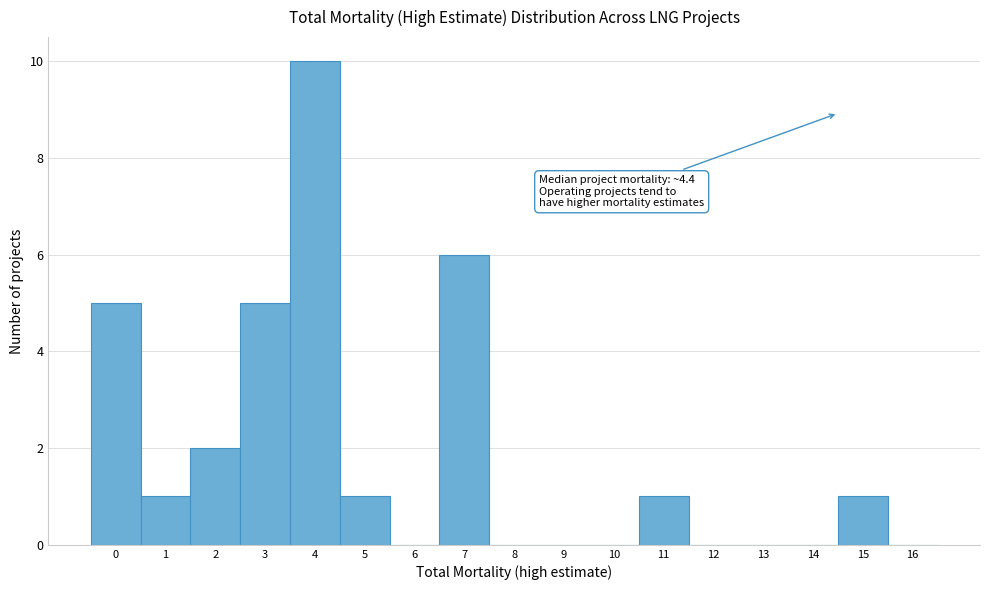

Reading left to right, list all the values displayed in this chart.

0=5	1=1	2=2	3=5	4=10	5=1	6=0	7=6	8=0	9=0	10=0	11=1	12=0	13=0	14=0	15=1	16=0